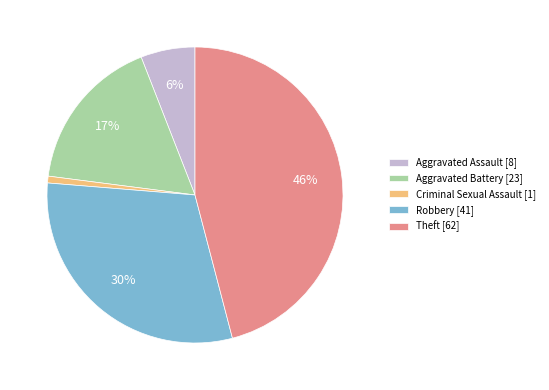

Does Aggravated Assault represent more than half of the total?

No